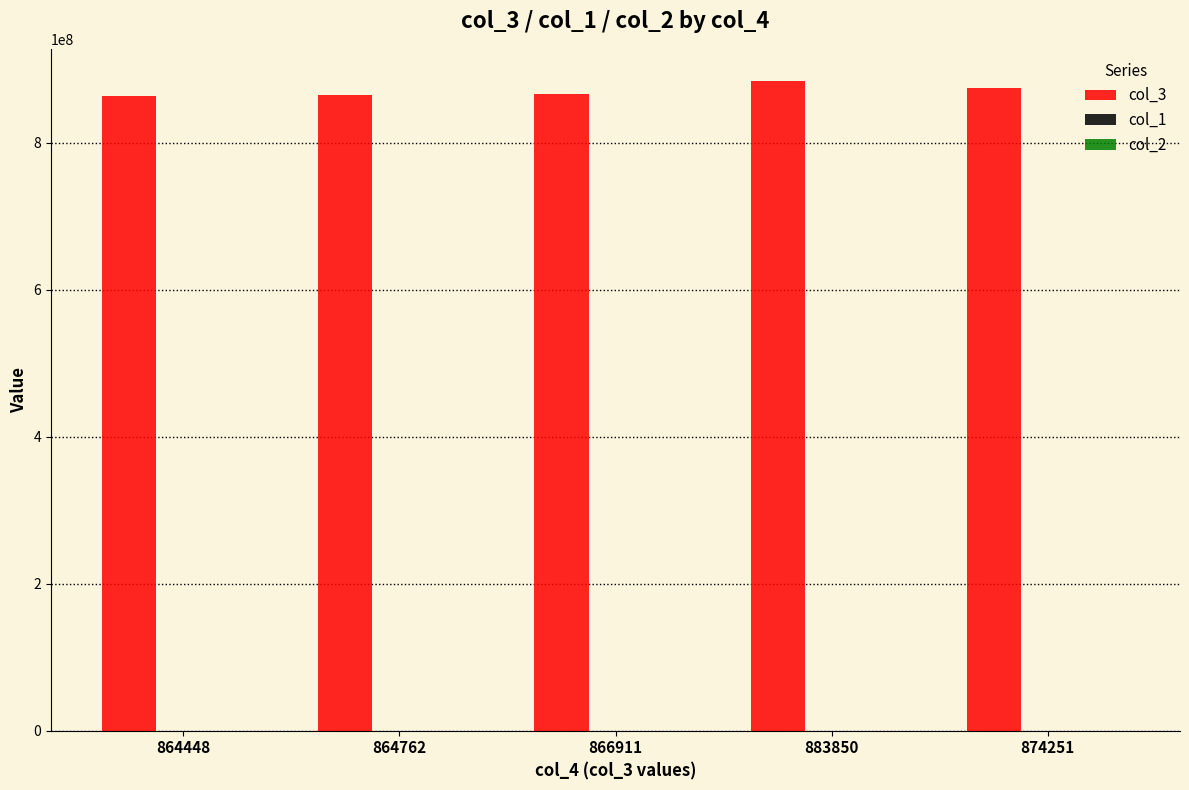

Which series has the largest total across all categories?

col_3